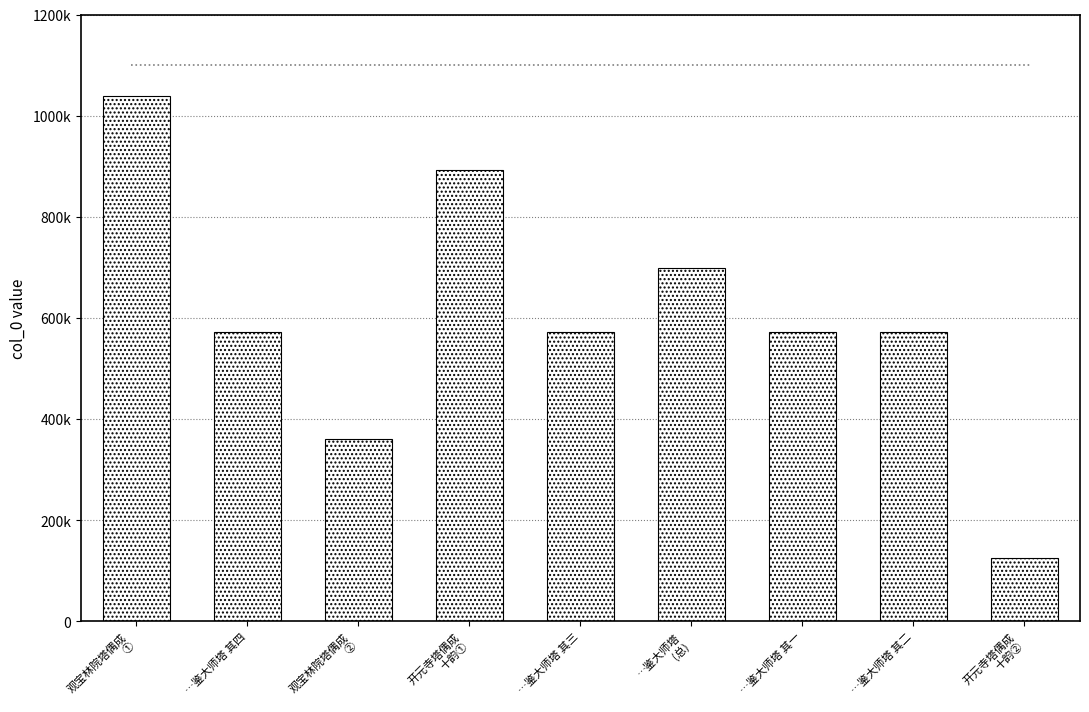

Which has a higher value, …鉴大师塔 其四 or 观宝林院塔偶成
①?

观宝林院塔偶成
①